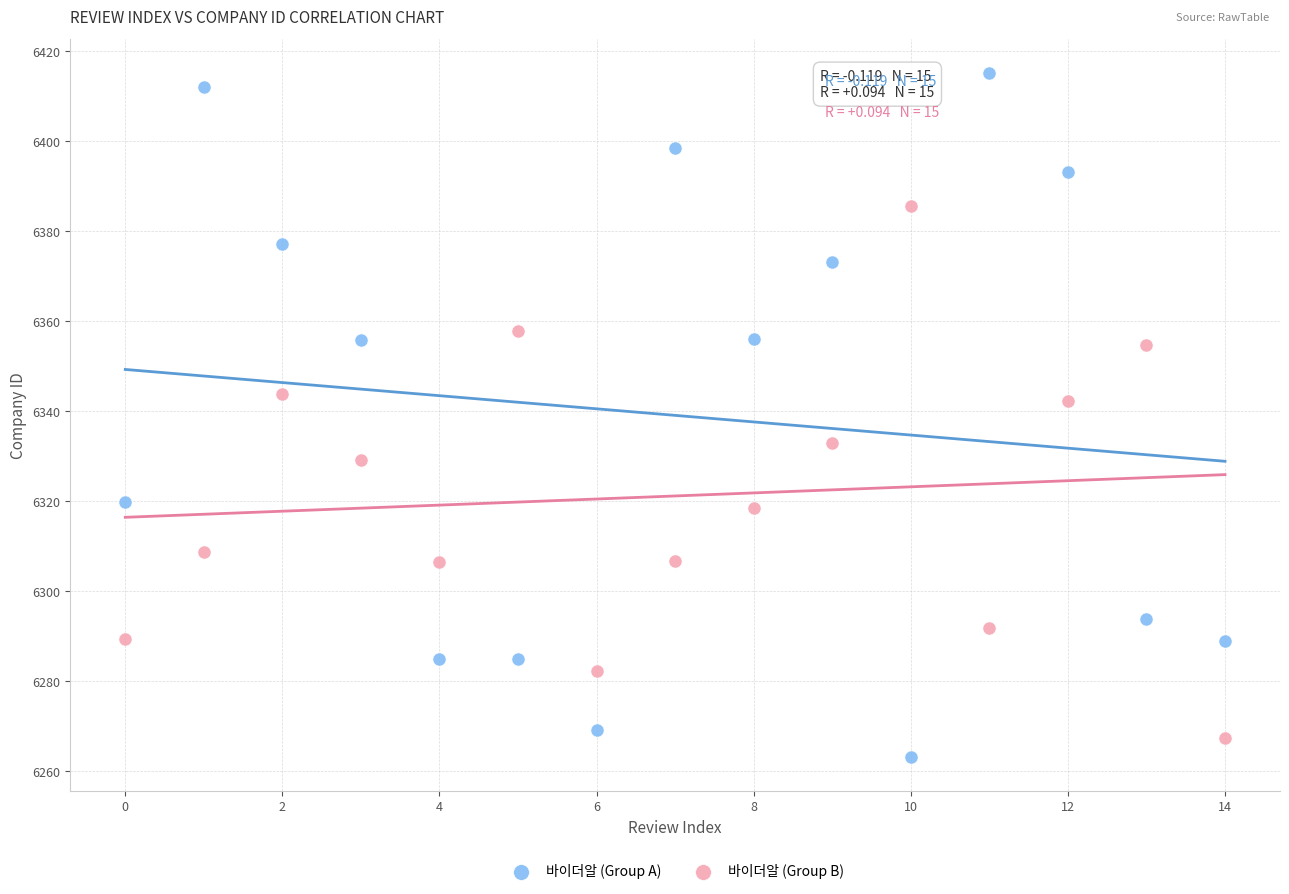

What are all the series names shown in the legend?

바이더알 (Group A), 바이더알 (Group B)